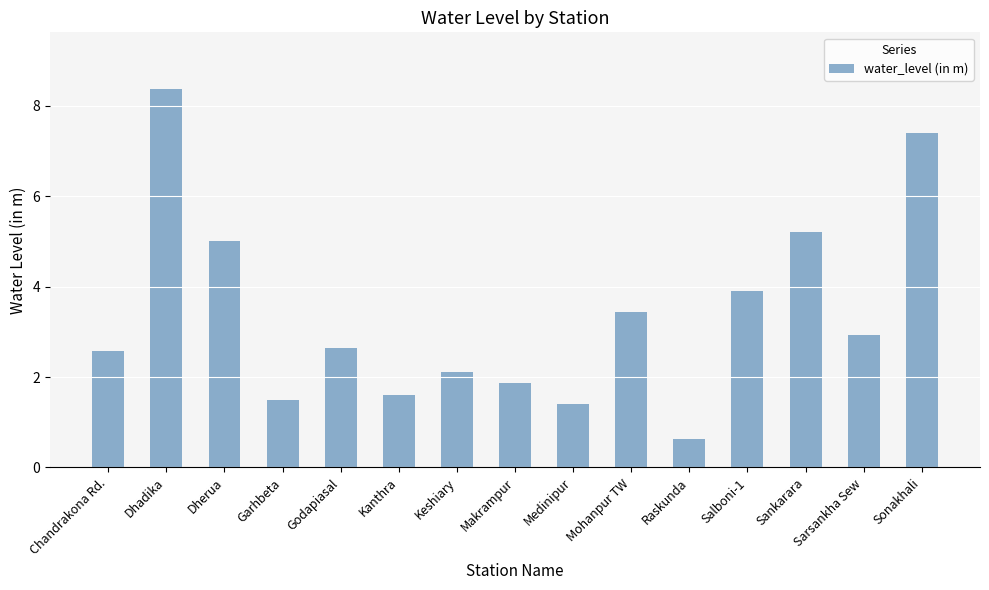

Read the value at Dhadika.

8.4